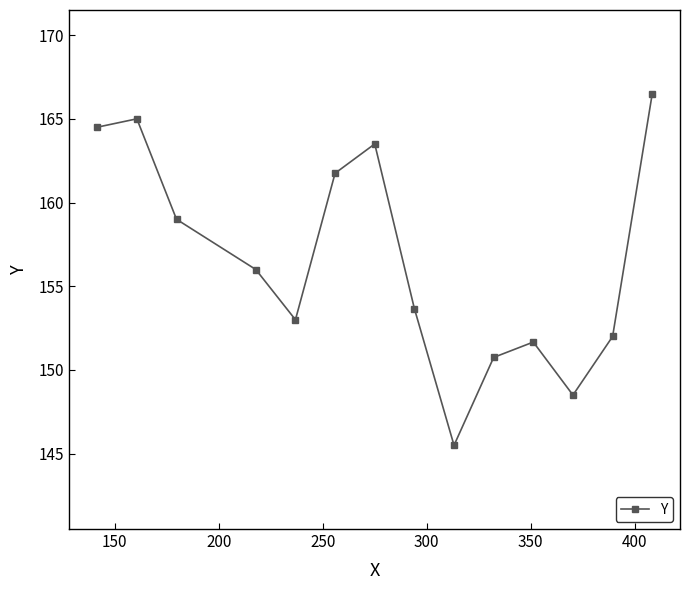

What is the sum of all values?

2191.3